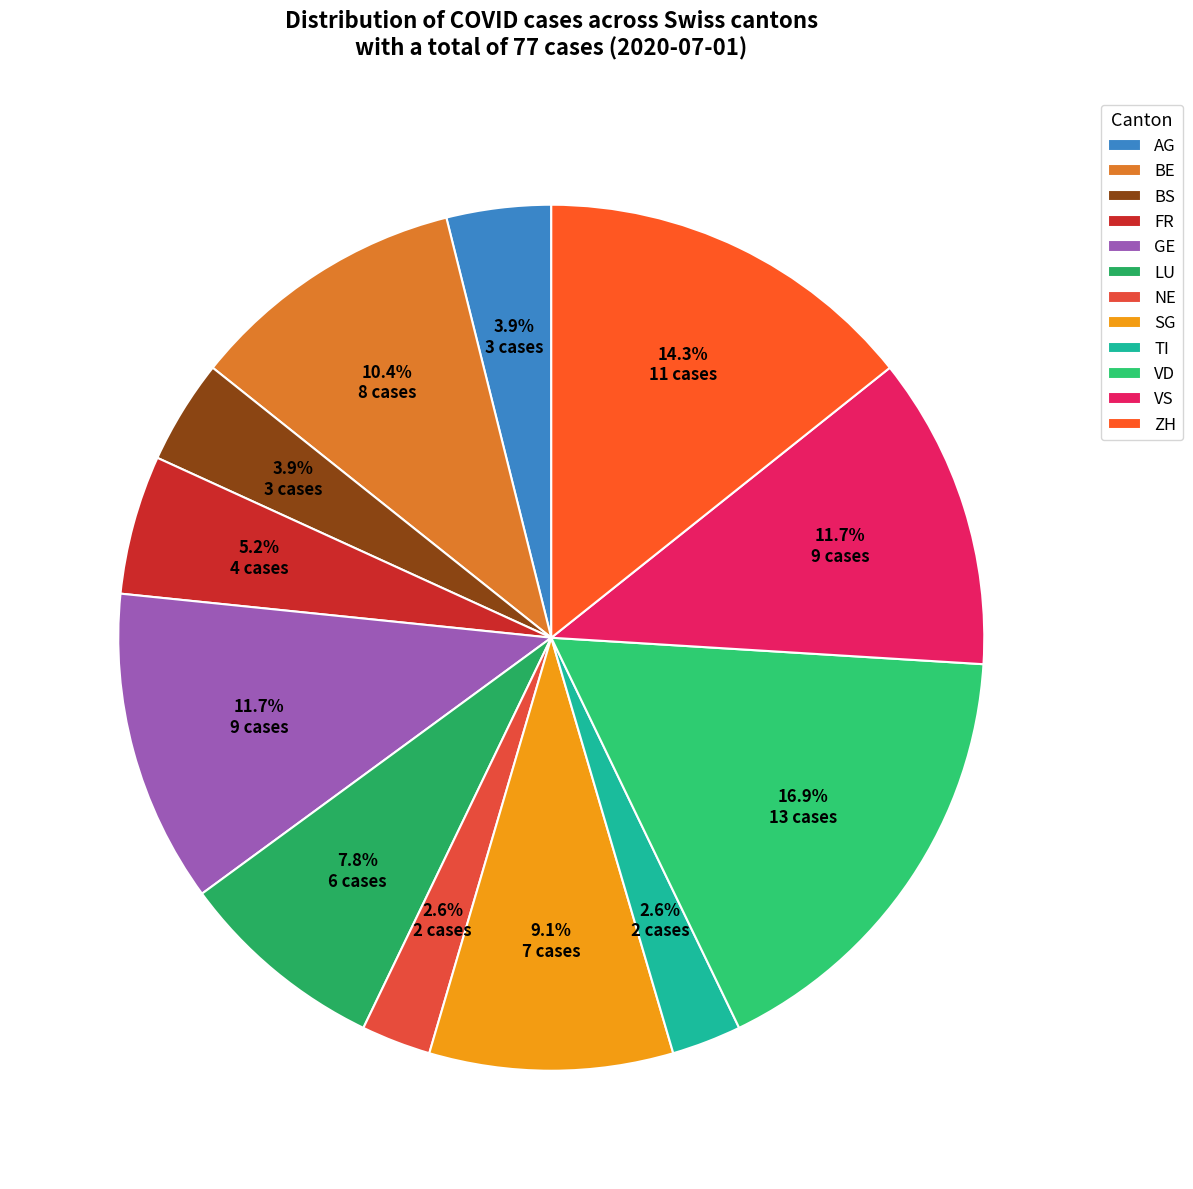

Rank the categories by value from lowest to highest.

NE, TI, AG, BS, FR, LU, SG, BE, GE, VS, ZH, VD